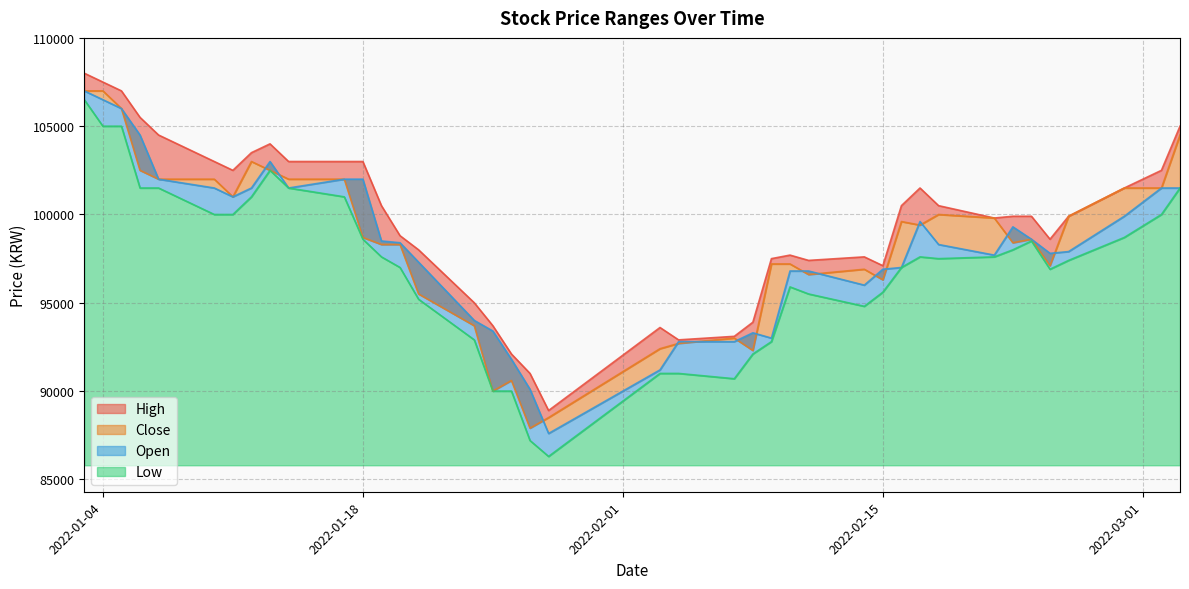

Does the chart display data point markers on the line(s)?

No